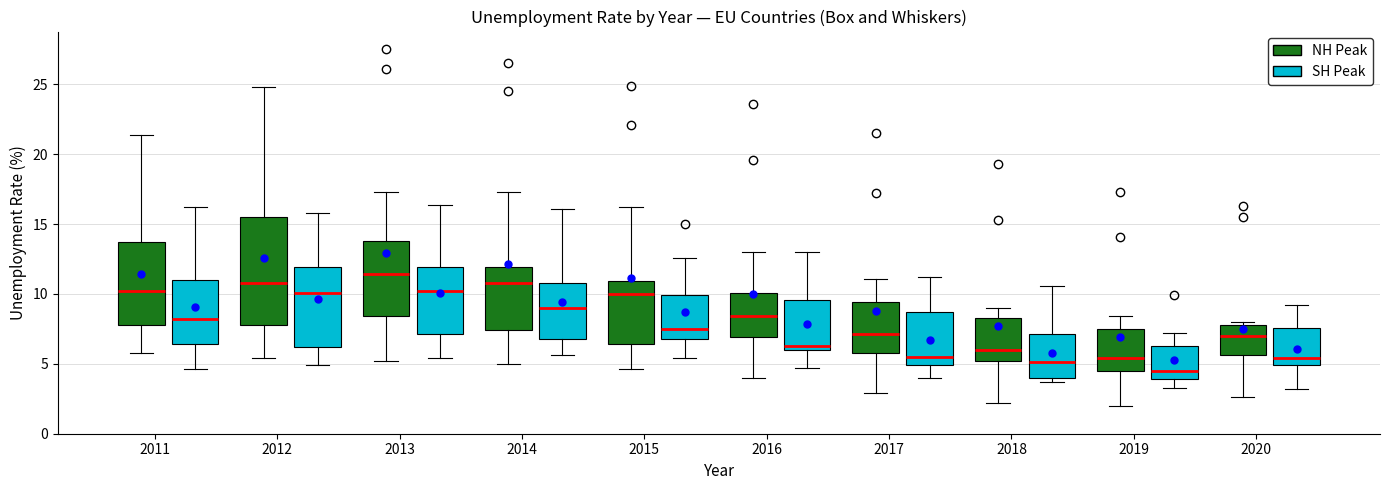

Comparing the boxes themselves (not the whiskers), which one is the tallest?

2012 (NH Peak)